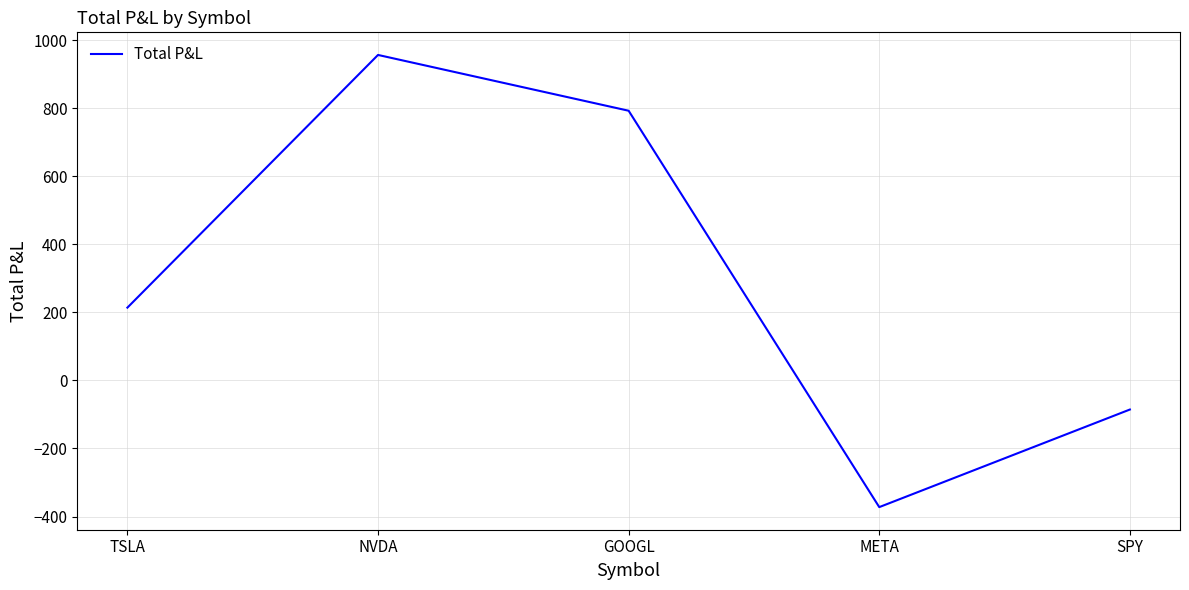

How many interior local valleys (lower than both neighbors) does the data have?

1